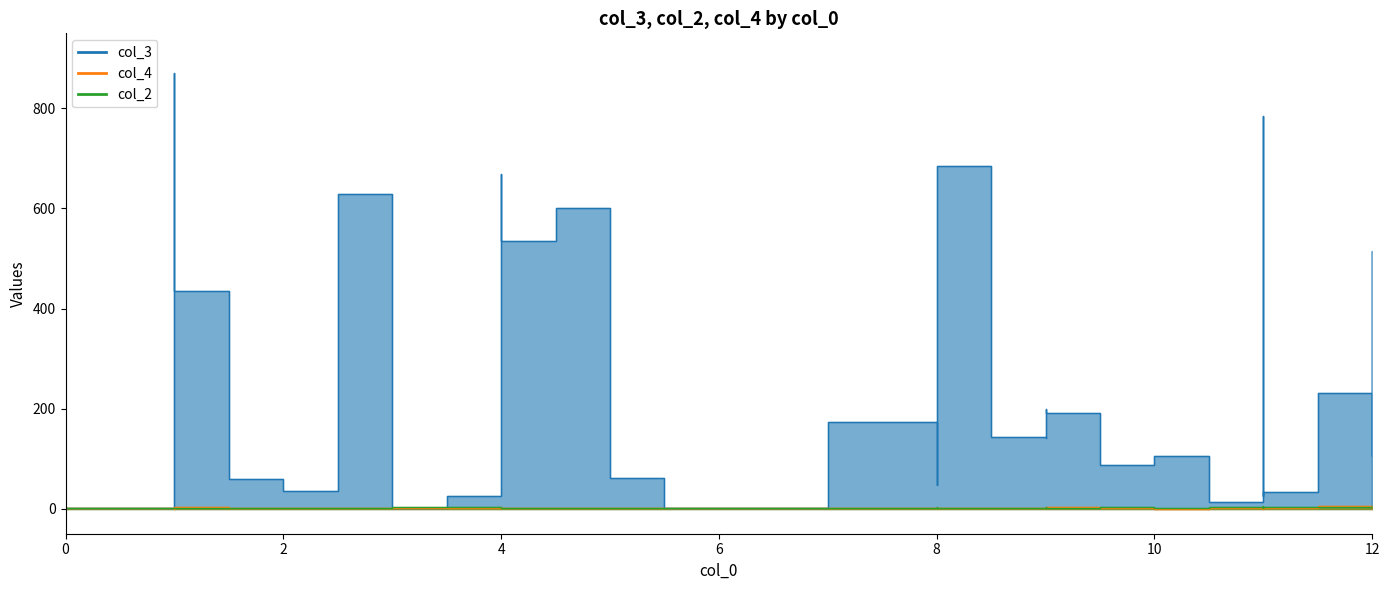

The col_4 series shows 3 at 18. True or false?

False